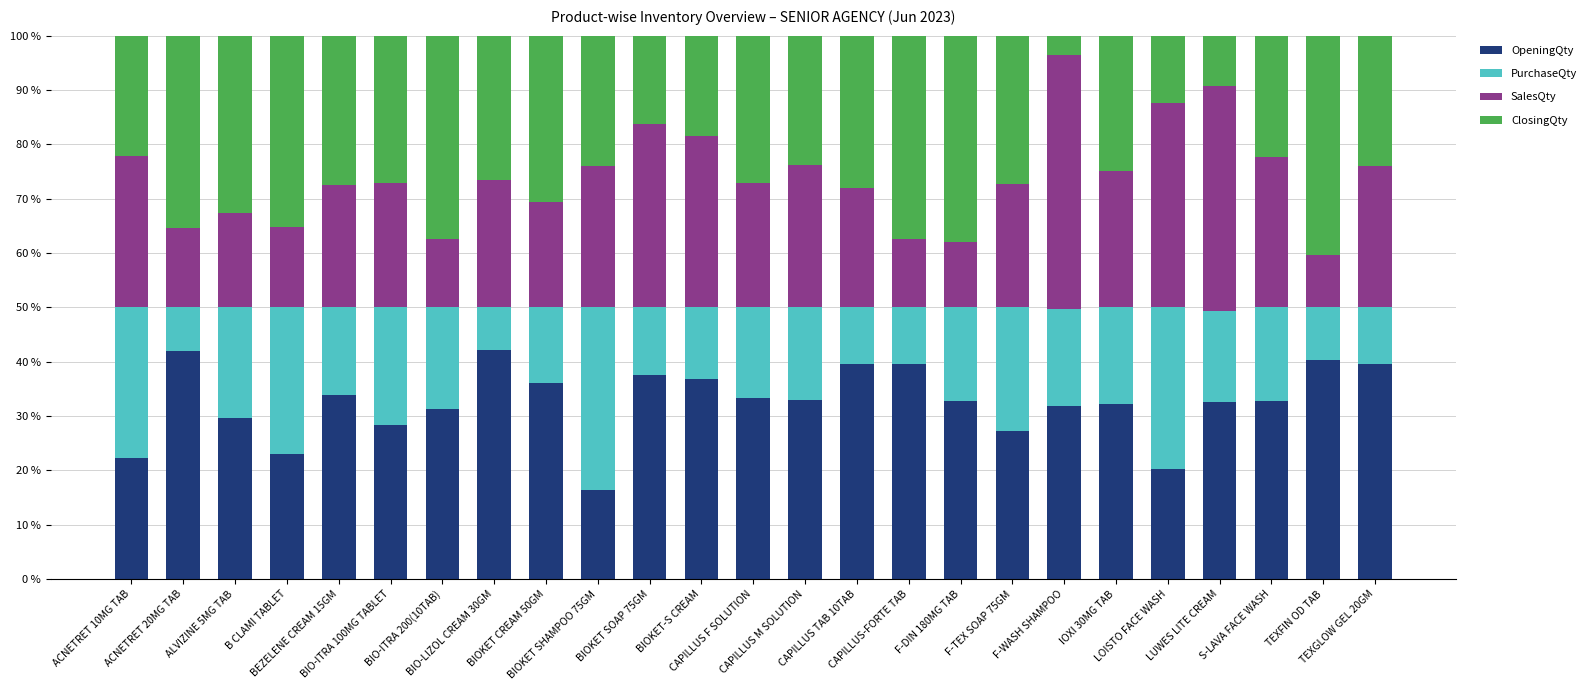

Are the bars grouped side by side (vs. stacked)?

No